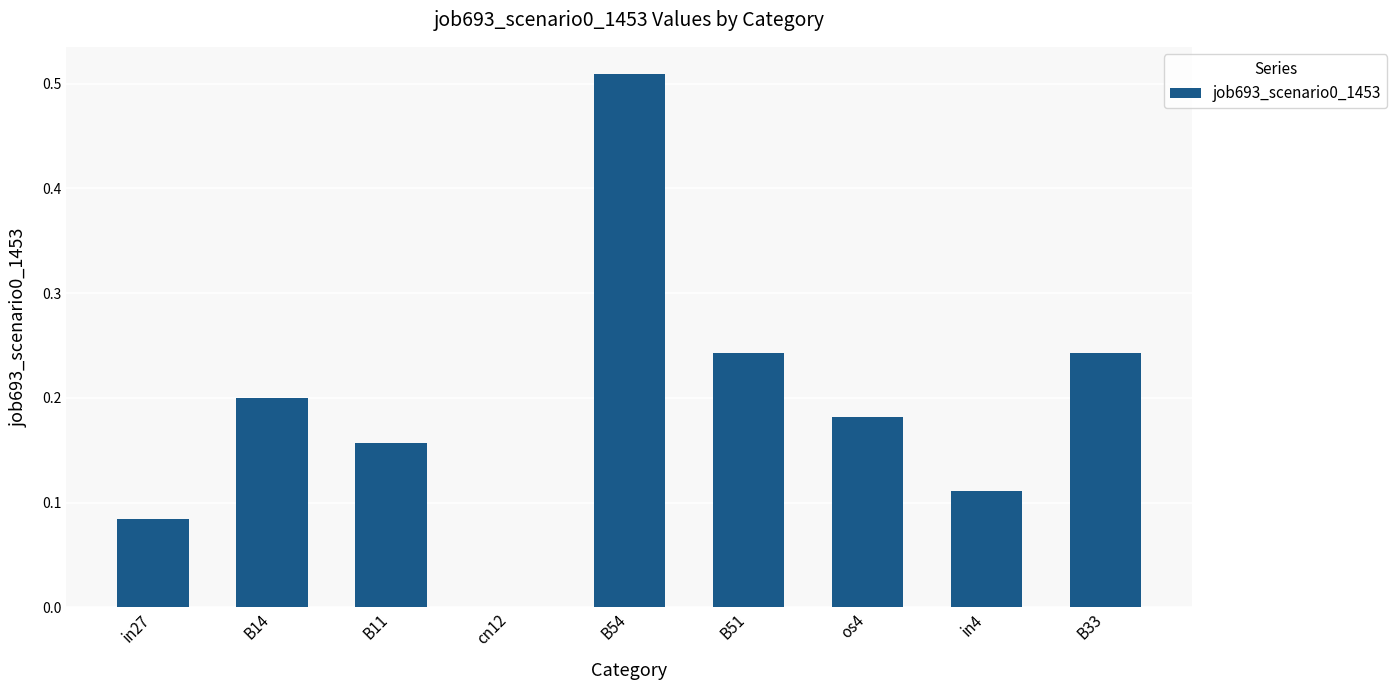

Are the bars grouped side by side (vs. stacked)?

No